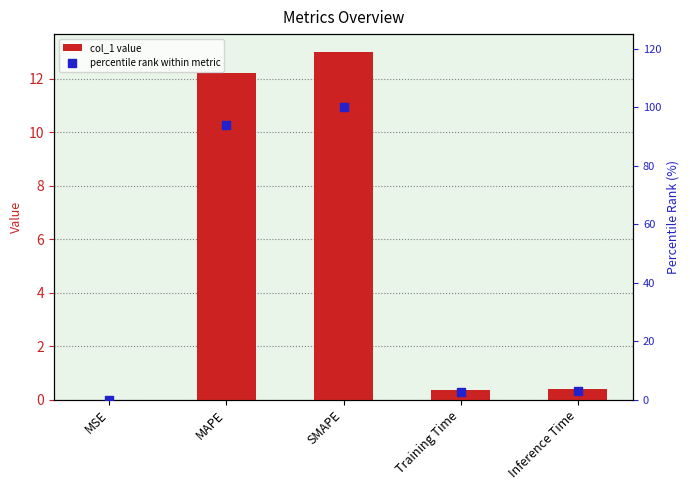

At which category is the sum across all series the highest?

SMAPE